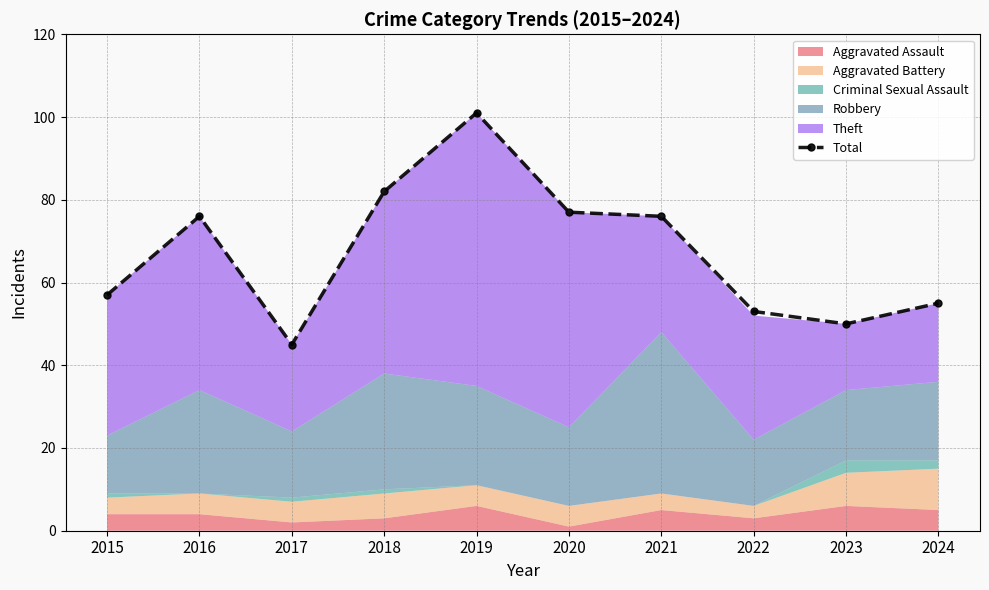

Reading left to right, extract all data points from this chart.

57	76	45	82	101	77	76	53	50	55